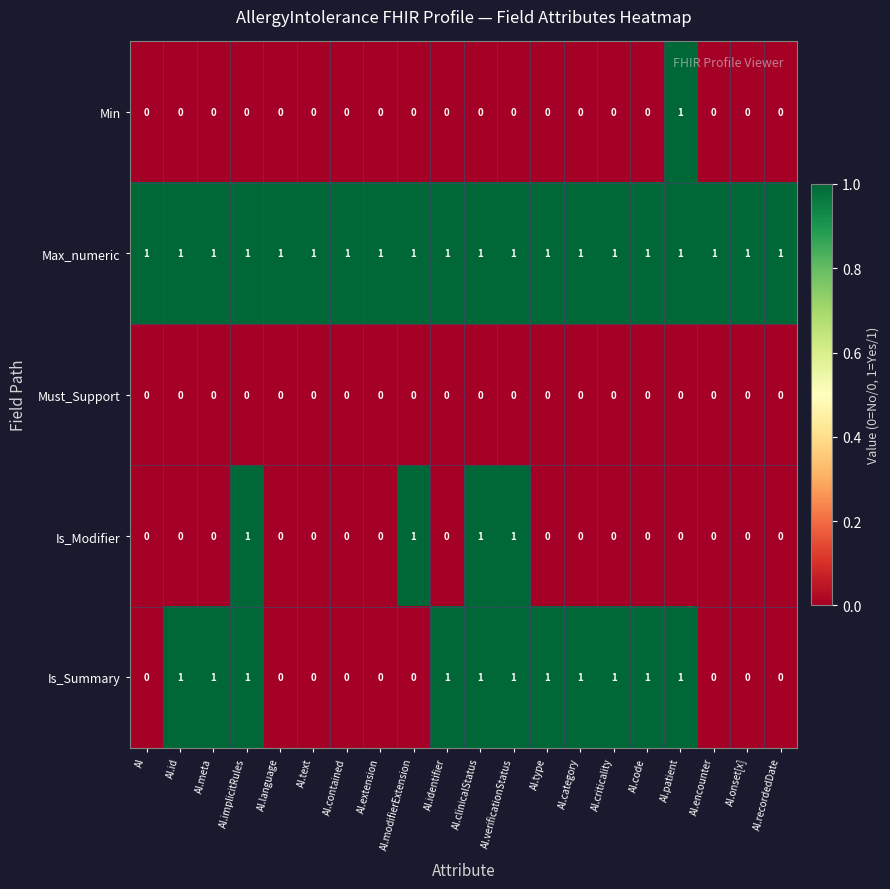

What is the total value across all series at AI.recordedDate?

1